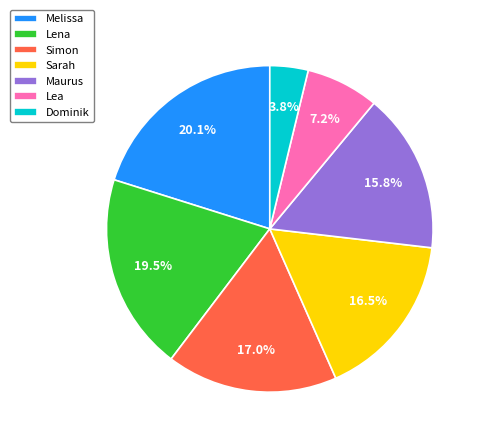

The Simon slice represents 26% of the pie. True or false?

False